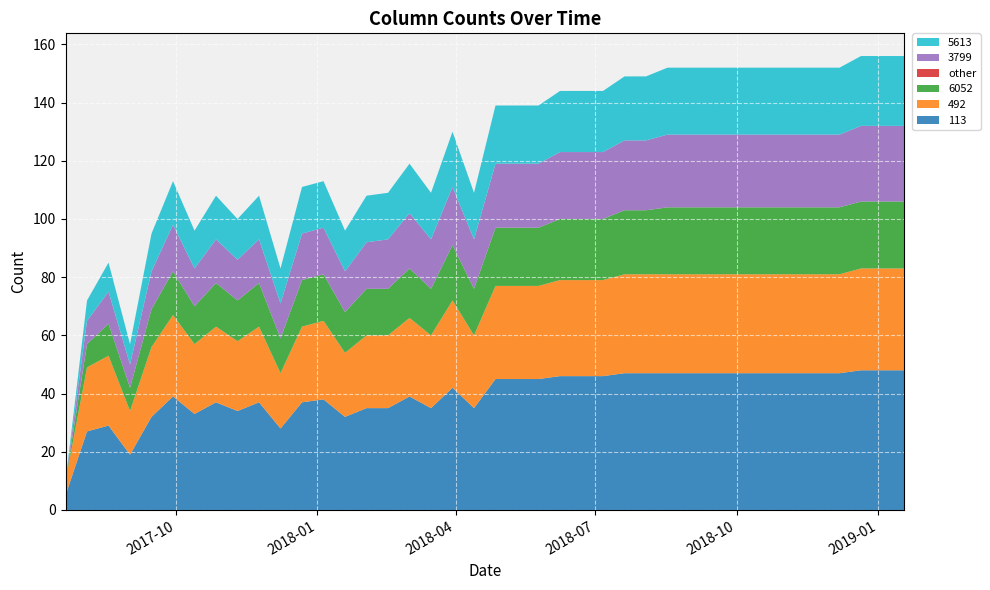

Reading left to right, what are all the values shown in this chart?

113: 5	27	29	19	32	39	33	37	34	37	28	37	38	32	35	35	39	35	42	35	45	45	45	46	46	46	47	47	47	47	47	47	47	47	47	47	47	48	48	48
492: 5	22	24	15	24	28	24	26	24	26	19	26	27	22	25	25	27	25	30	25	32	32	32	33	33	33	34	34	34	34	34	34	34	34	34	34	34	35	35	35
6052: 0	8	11	8	13	15	13	15	14	15	12	16	16	14	16	16	17	16	19	16	20	20	20	21	21	21	22	22	23	23	23	23	23	23	23	23	23	23	23	23
other: 0	0	0	0	0	0	0	0	0	0	0	0	0	0	0	0	0	0	0	0	0	0	0	0	0	0	0	0	0	0	0	0	0	0	0	0	0	0	0	0
3799: 0	8	11	8	13	16	13	15	14	15	12	16	16	14	16	17	19	17	20	17	22	22	22	23	23	23	24	24	25	25	25	25	25	25	25	25	25	26	26	26
5613: 0	7	10	7	13	15	13	15	14	15	12	16	16	14	16	16	17	16	19	16	20	20	20	21	21	21	22	22	23	23	23	23	23	23	23	23	23	24	24	24